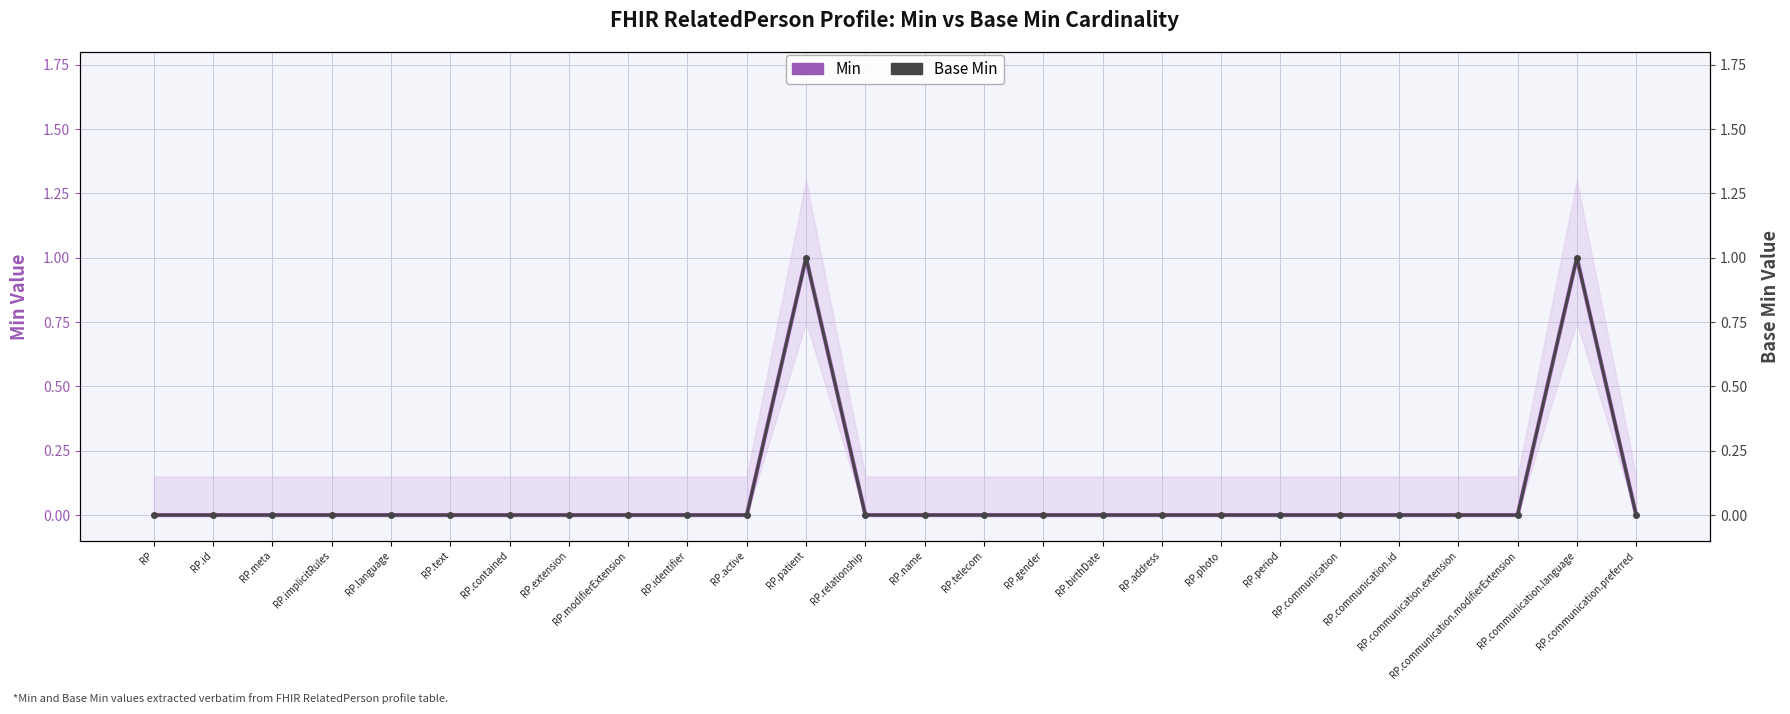

At how many categories does at least one series exceed 0?

2